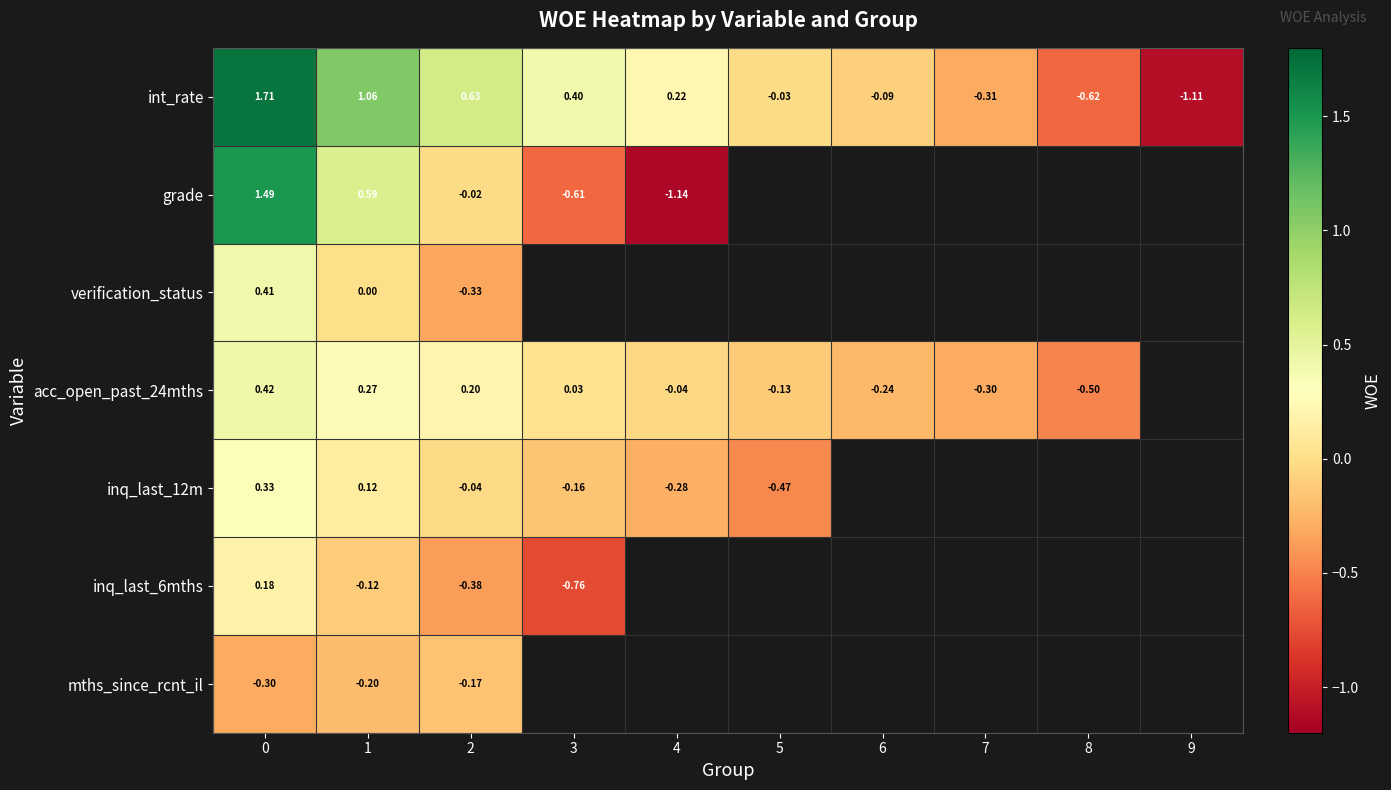

How many data points in int_rate are above 0?

5